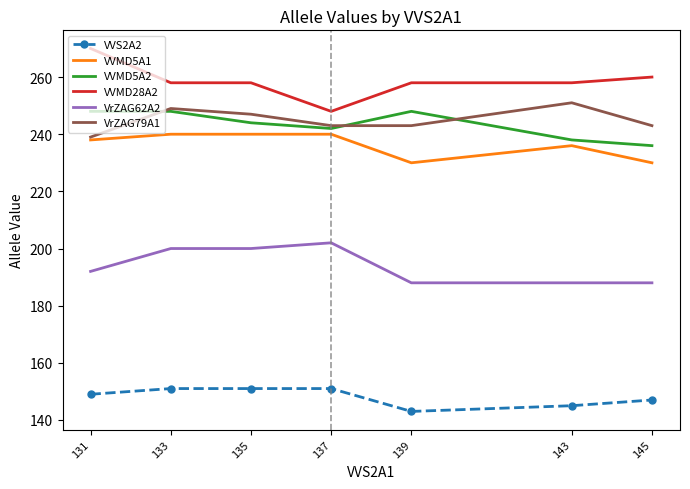

Between 133 and 139, which series saw the biggest shift?

VrZAG62A2